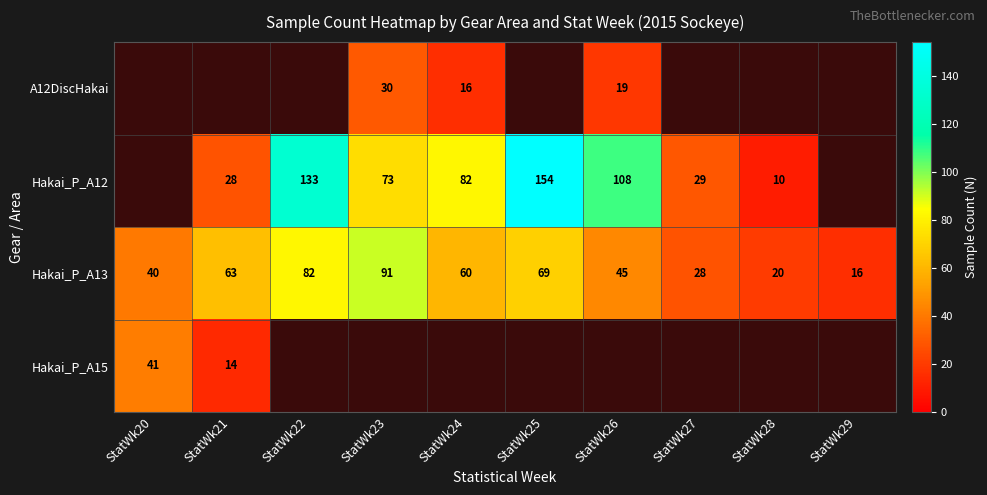

The value of Hakai_P_A13 at StatWk24 is 13. True or false?

False